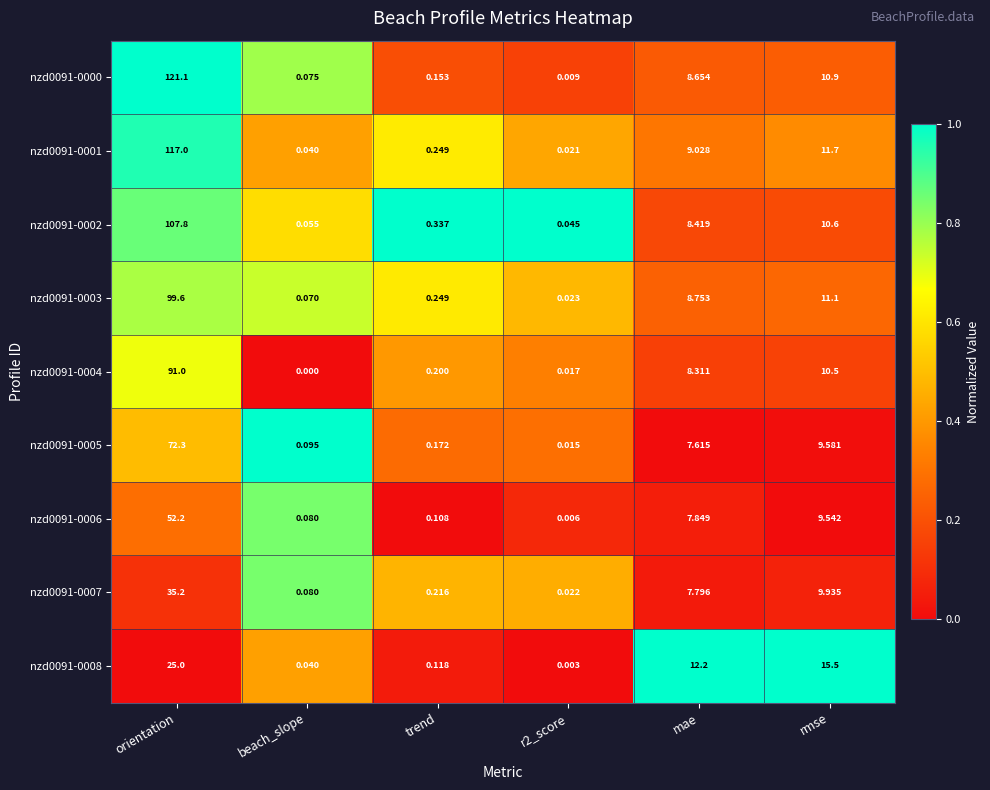

At which category does the chart reach its peak across all series?

orientation